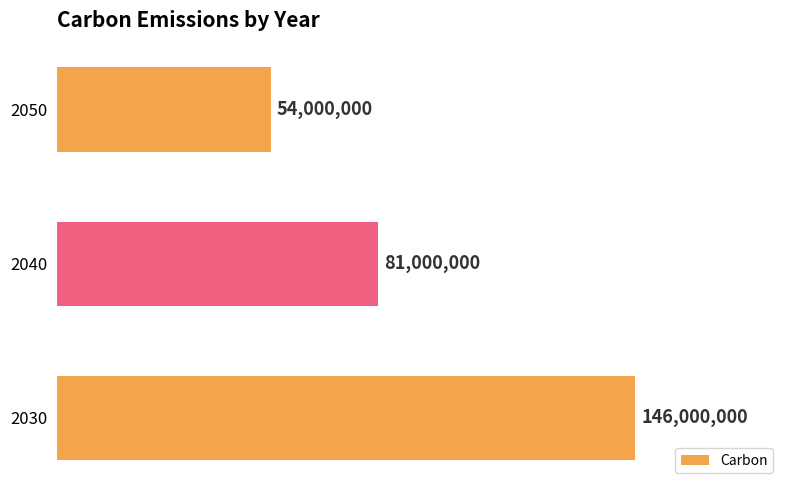

Are the bars grouped side by side (vs. stacked)?

No